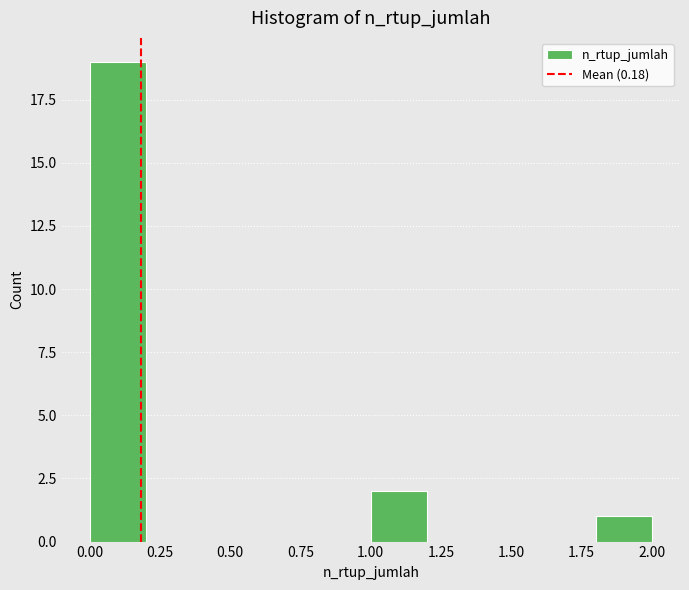

Over which range of the x-axis is the bar tallest?

0.0 to 0.2